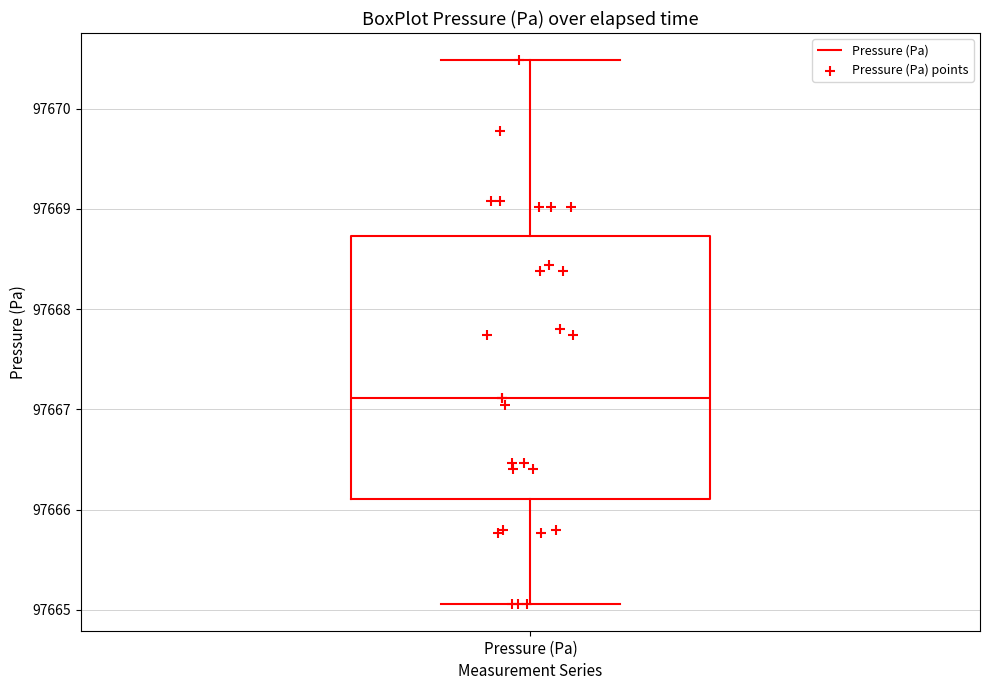

Read this box plot against the y-axis: the position of the median line, the range covered by the box, and the ends of both whiskers. The values are not printed on the chart, so give them approximately, as read against the axis.

median 97667.1, box 97666.1 to 97668.7, whiskers 97665.1 to 97670.5